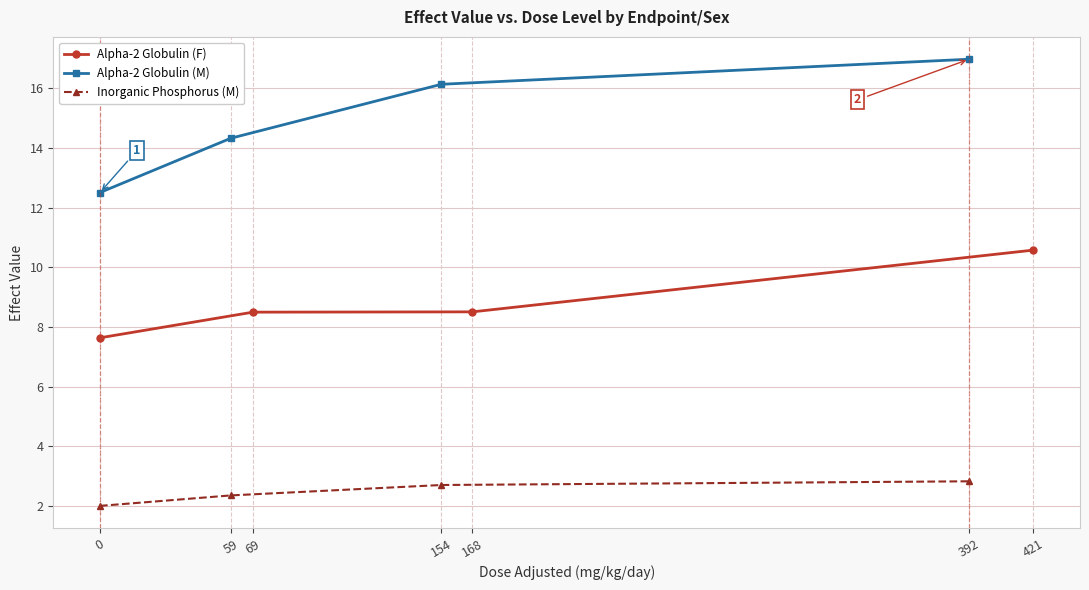

Is this an area chart (filled region under the line)?

No